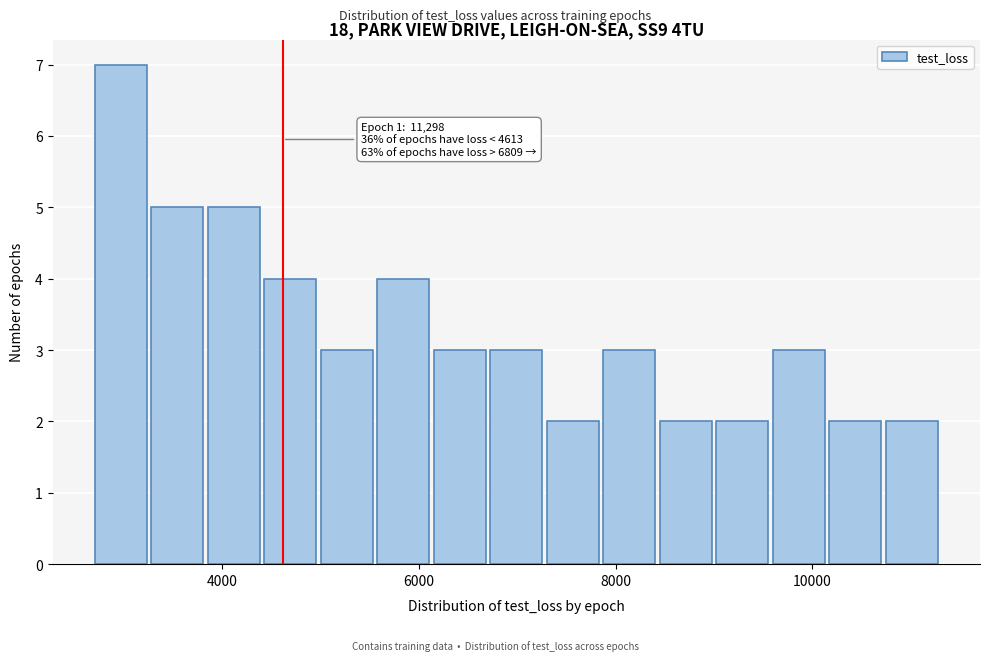

Around what value on the x-axis is the tallest bar? Give the approximate position of its centre, as read against the axis.

3000